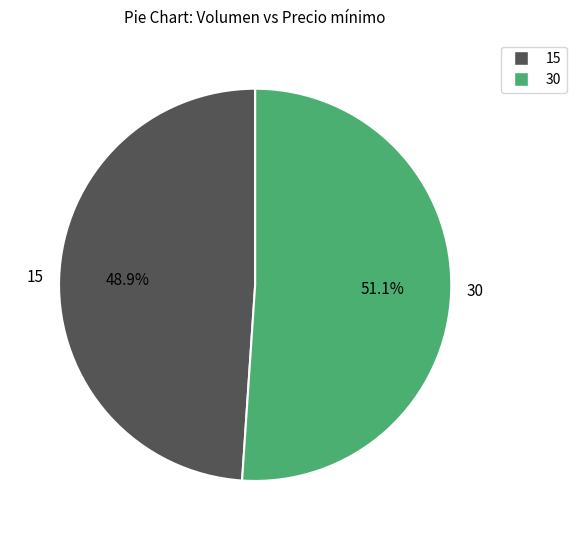

Which category accounts for the majority?

30